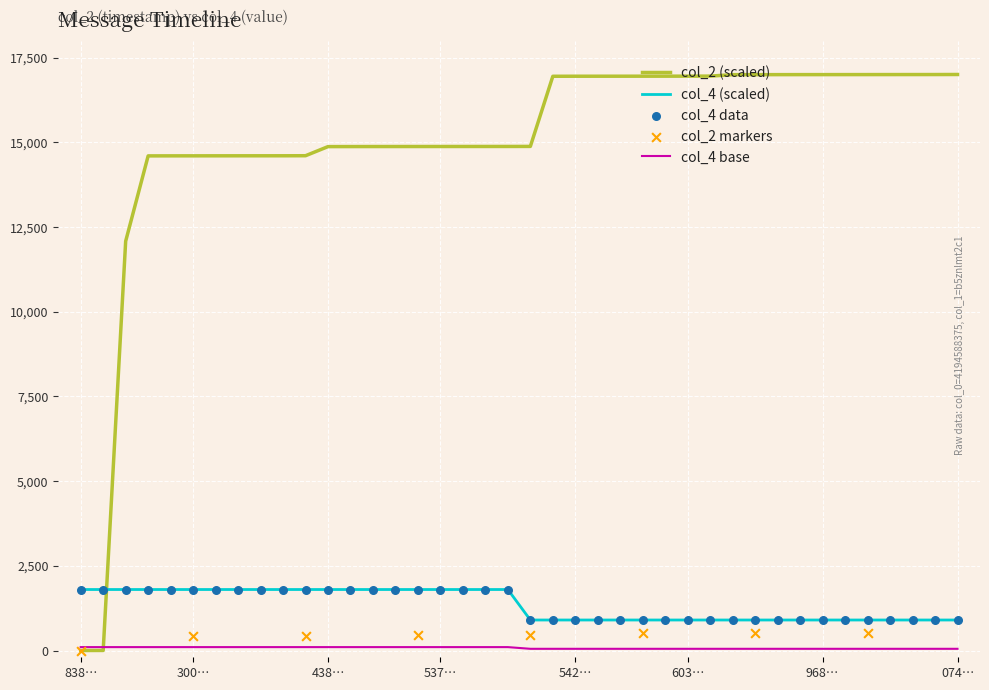

Approximately how many times larger is the value at 17 compared to 21?

2.0